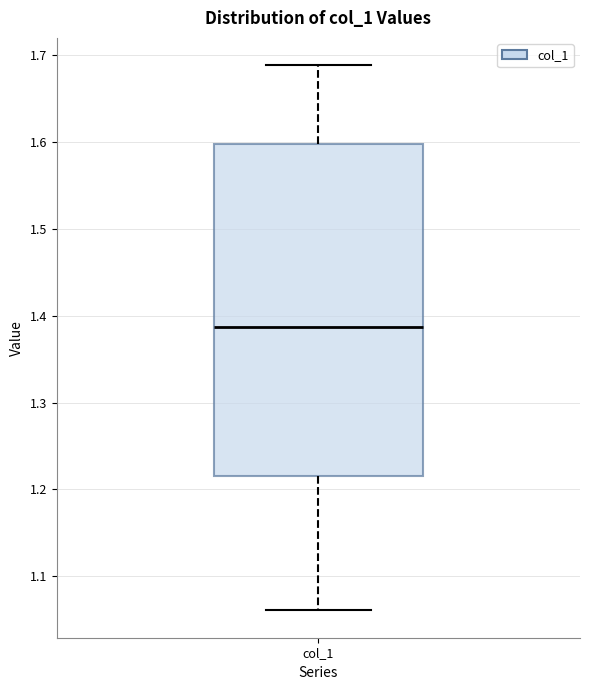

Read this box plot against the y-axis: the position of the median line, the range covered by the box, and the ends of both whiskers. The values are not printed on the chart, so give them approximately, as read against the axis.

median 1.39, box 1.22 to 1.60, whiskers 1.06 to 1.69